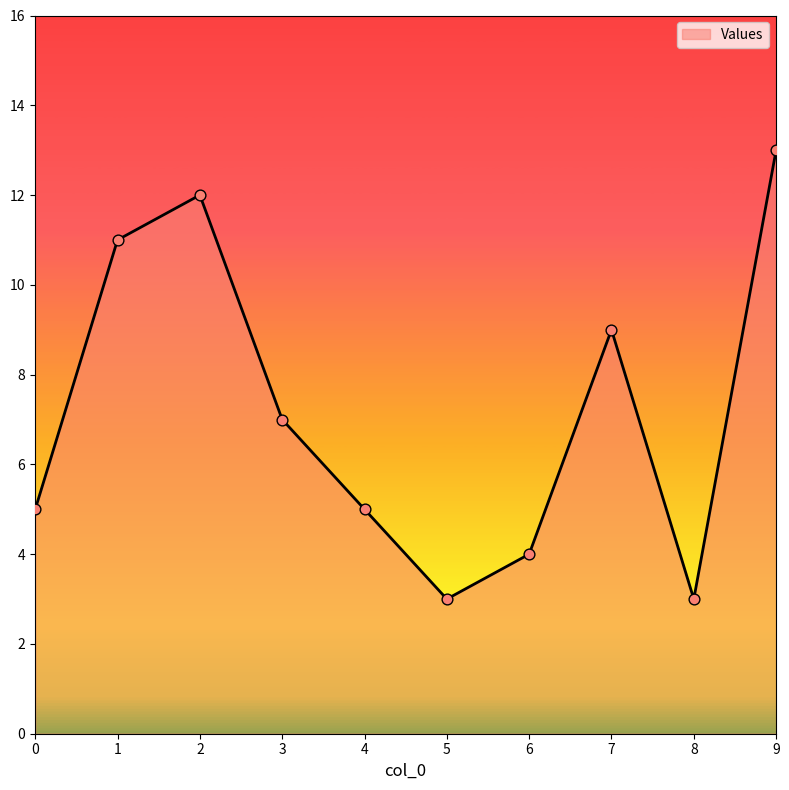

Approximately how many times larger is the value at 4 compared to 3?

0.7